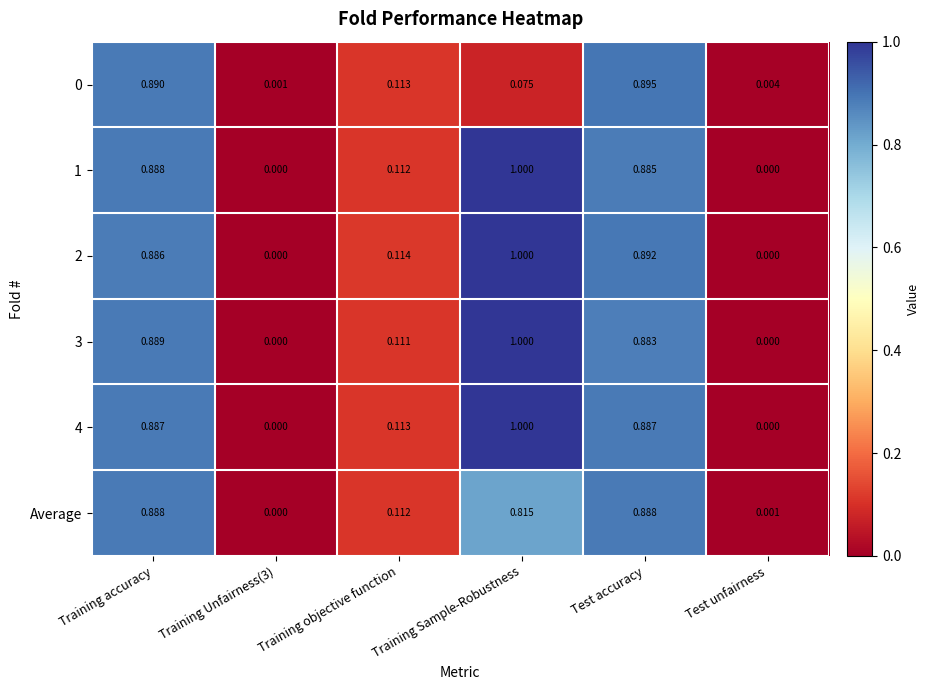

Which series has the largest total across all categories?

2